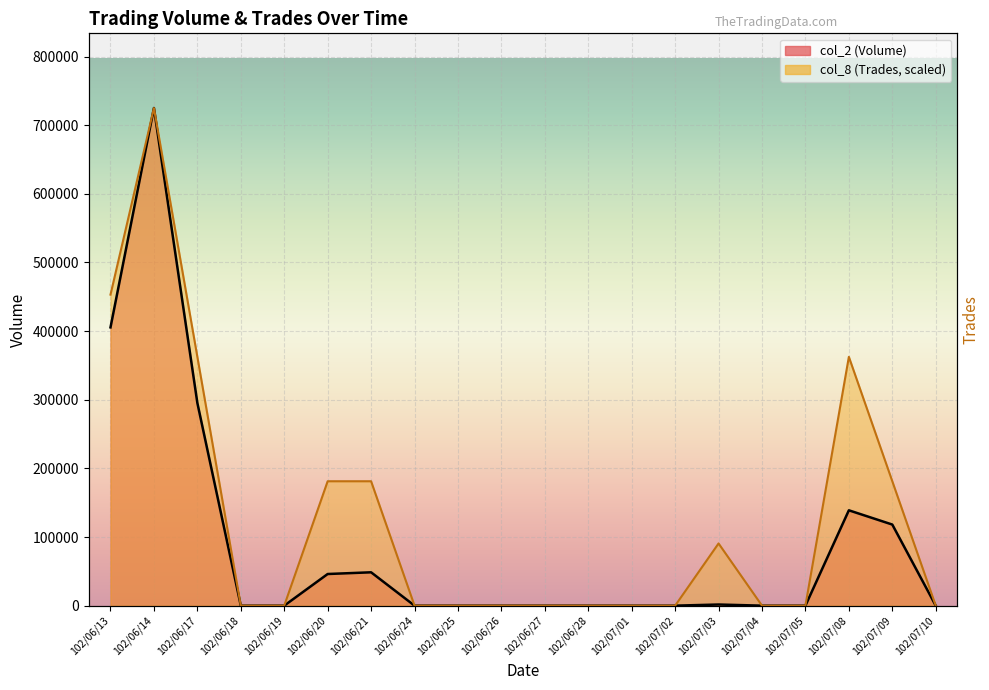

Where is col_8 (Trades) nearest to the value 362519?

102/06/17